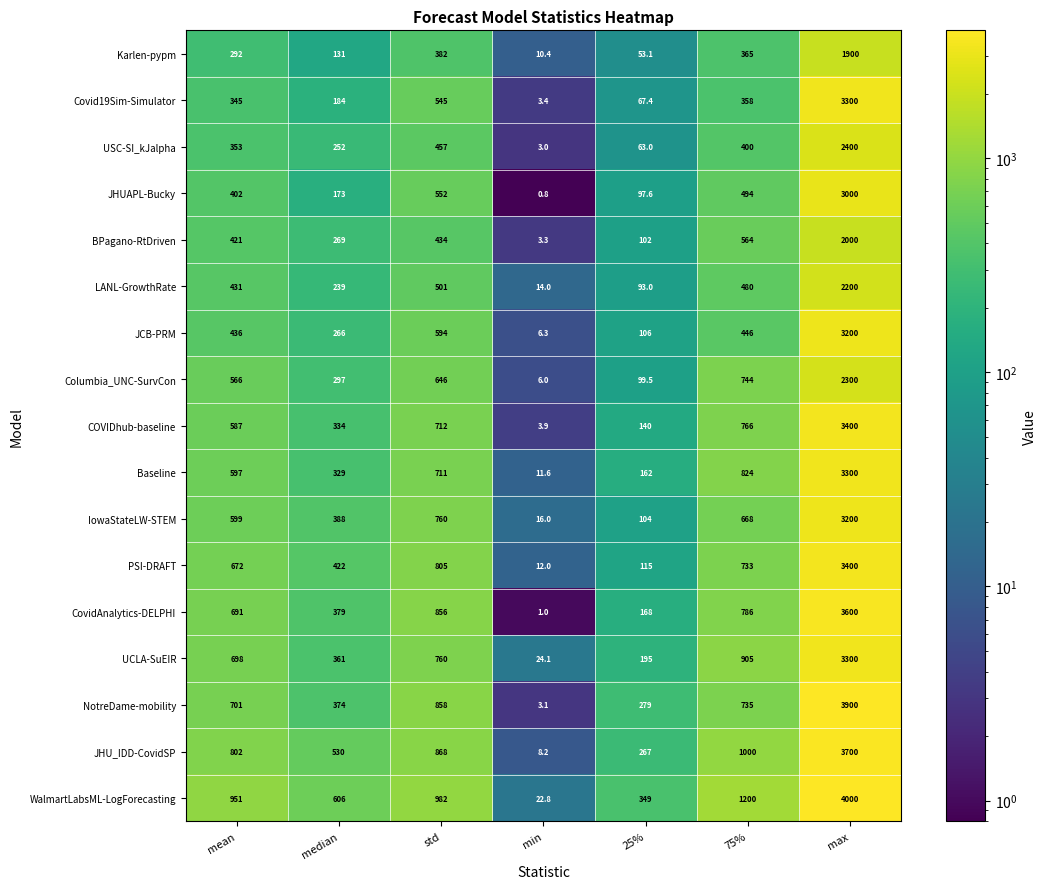

What is the difference between the JCB-PRM values at max and 25%?

3094.0